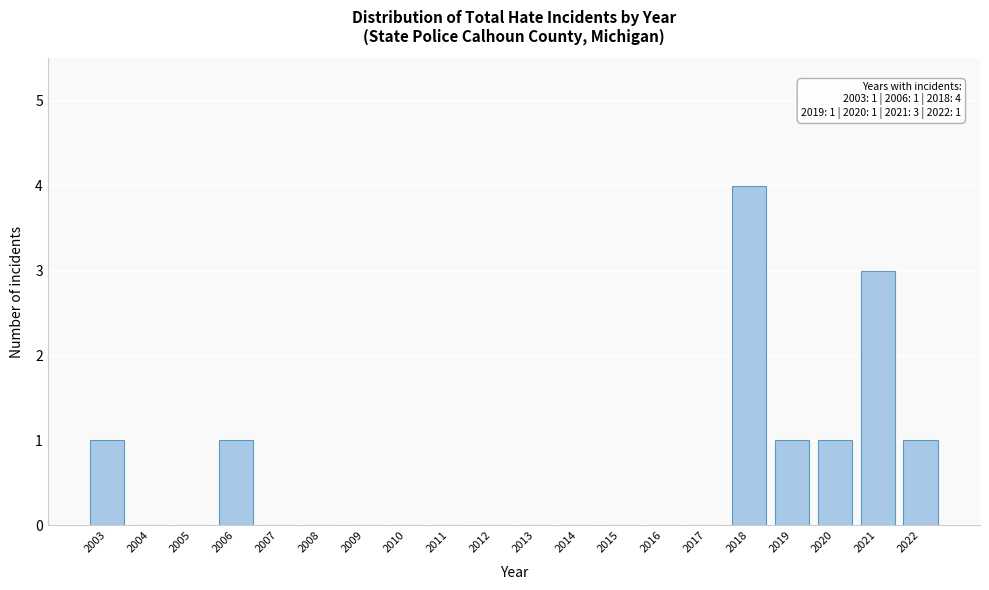

Reading left to right, extract all data points from this chart.

2003=1	2004=0	2005=0	2006=1	2007=0	2008=0	2009=0	2010=0	2011=0	2012=0	2013=0	2014=0	2015=0	2016=0	2017=0	2018=4	2019=1	2020=1	2021=3	2022=1